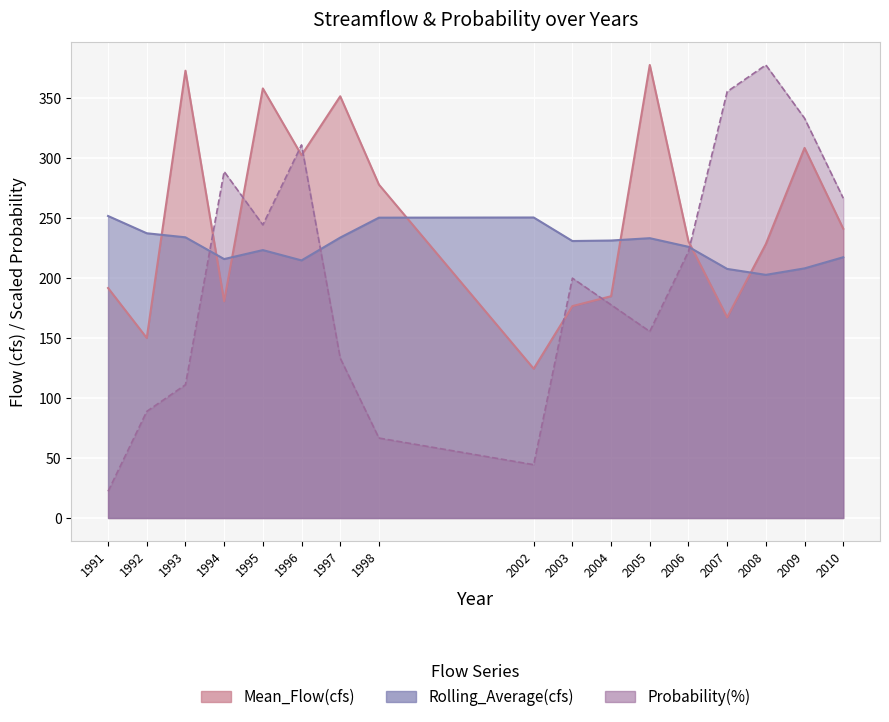

After their last crossing, which series has the higher values: Mean_Flow(cfs) or Probability(%)?

Probability(%)